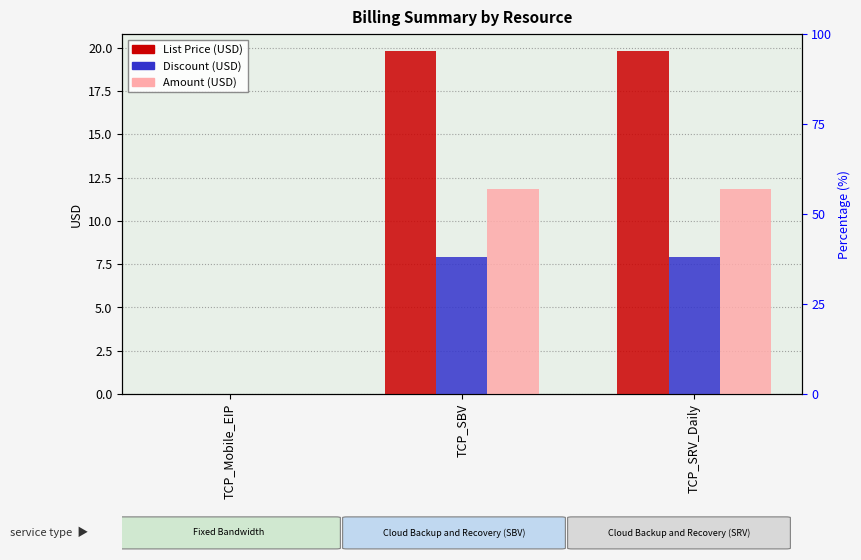

Rank the series by their average value, from highest to lowest.

List Price (USD), Amount (USD), Discount (USD)